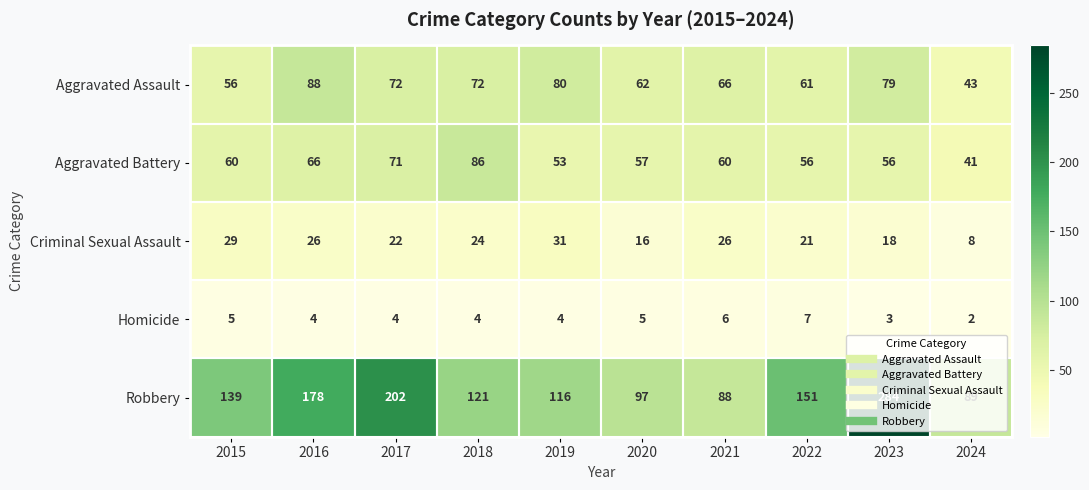

Is it true that Criminal Sexual Assault equals 52 at 2015?

False